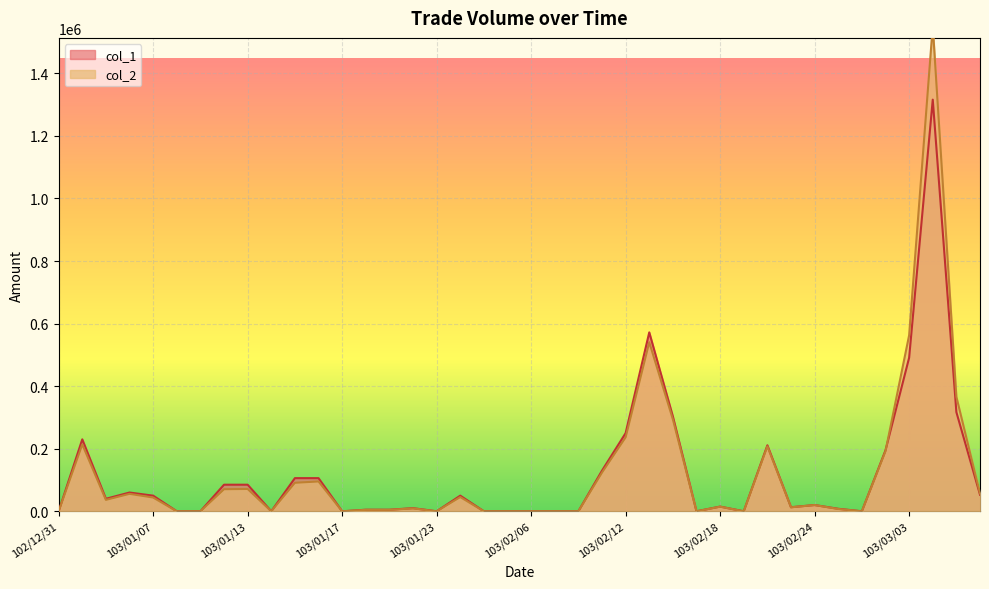

Where is col_2 nearest to the value 775615?

103/03/03